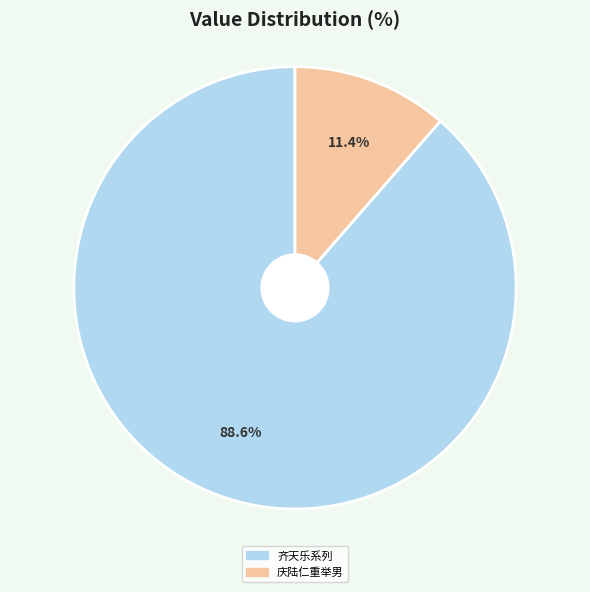

Is there any slice that represents more than half of the pie?

Yes